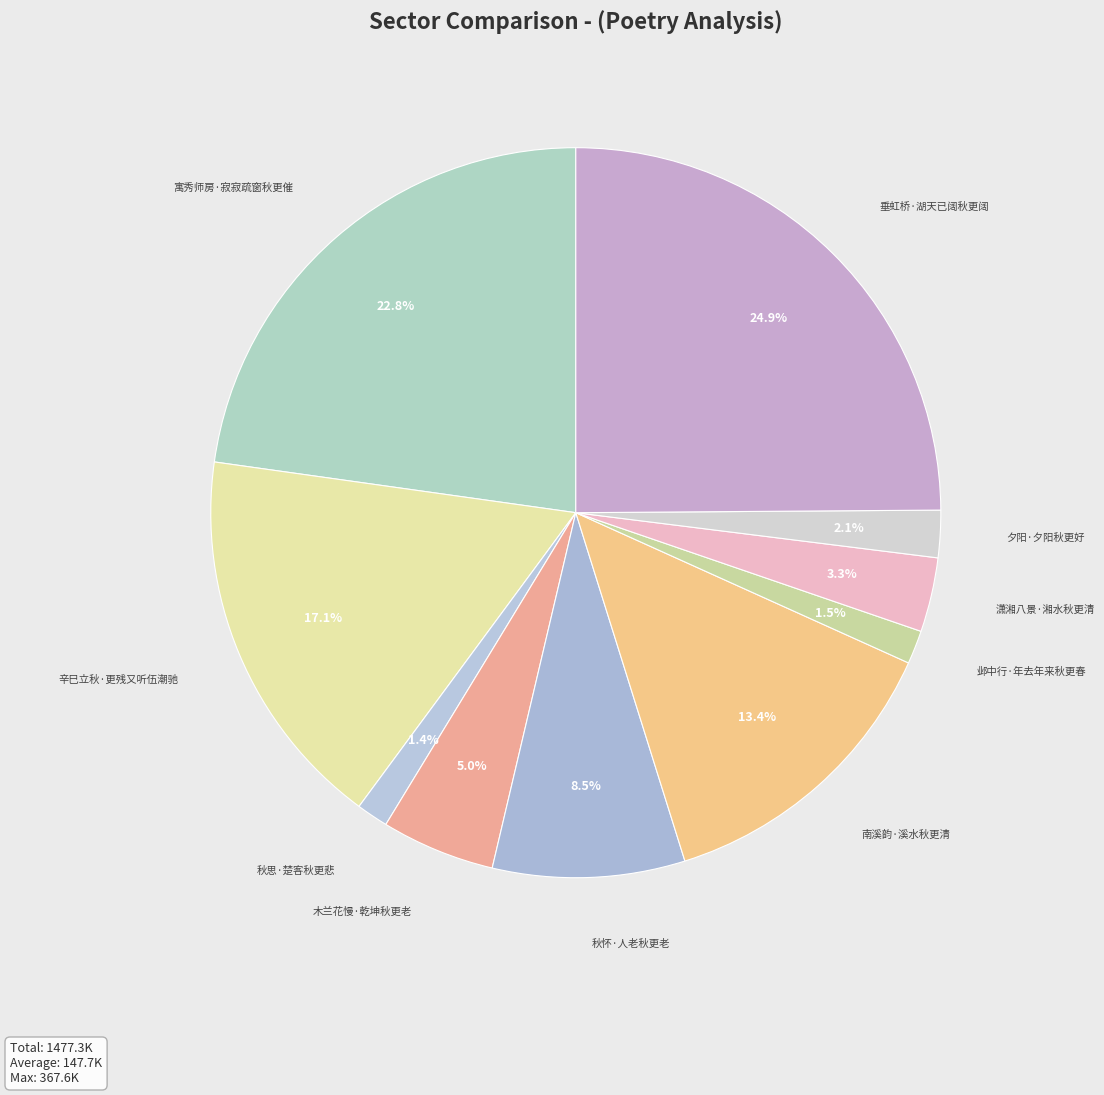

To the nearest percent, what is the difference between the largest and smallest slice percentages?

23%